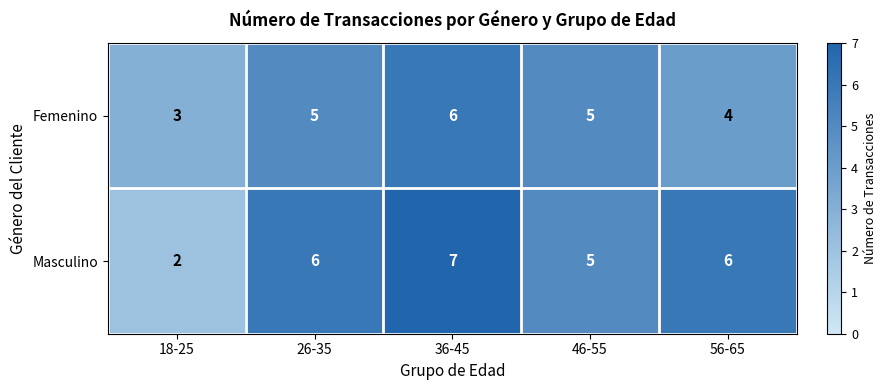

True or false: Femenino has a value of 7 at 56-65.

False